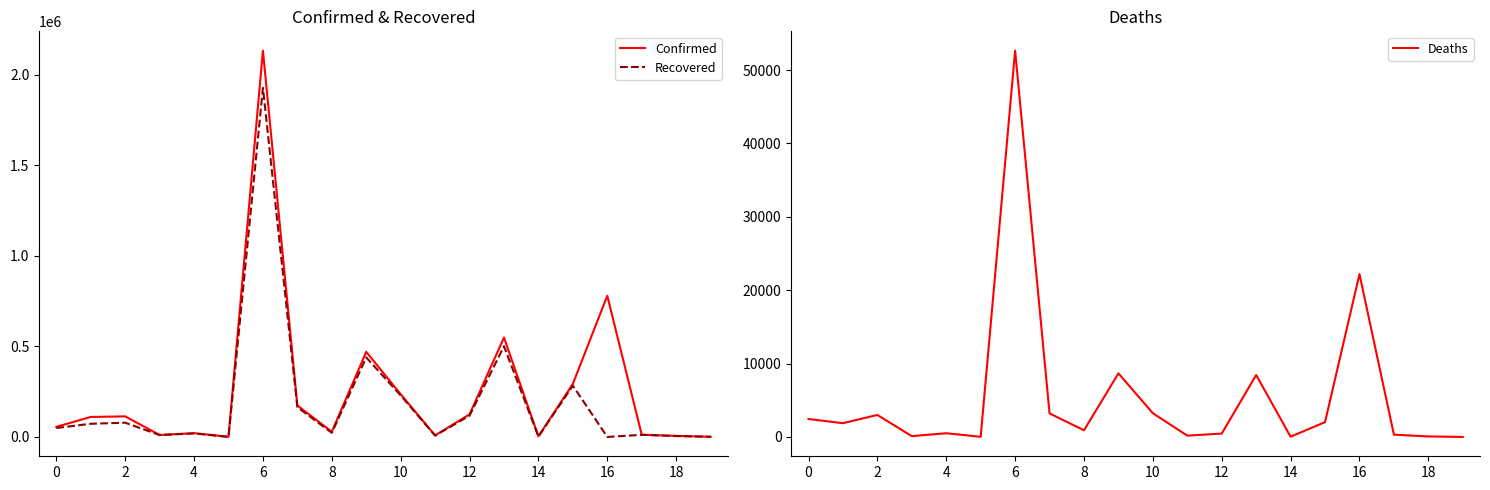

What is the maximum value for Confirmed?

2133963